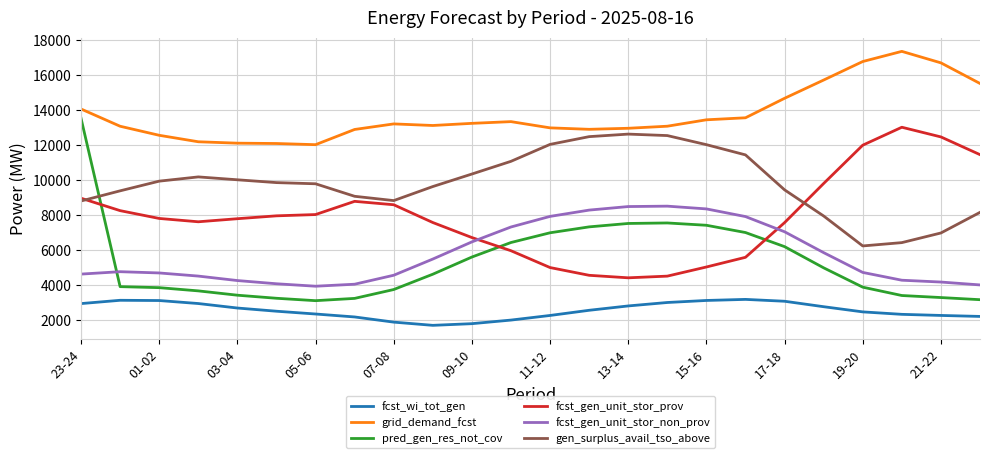

What is the minimum value shown in the chart?

1723